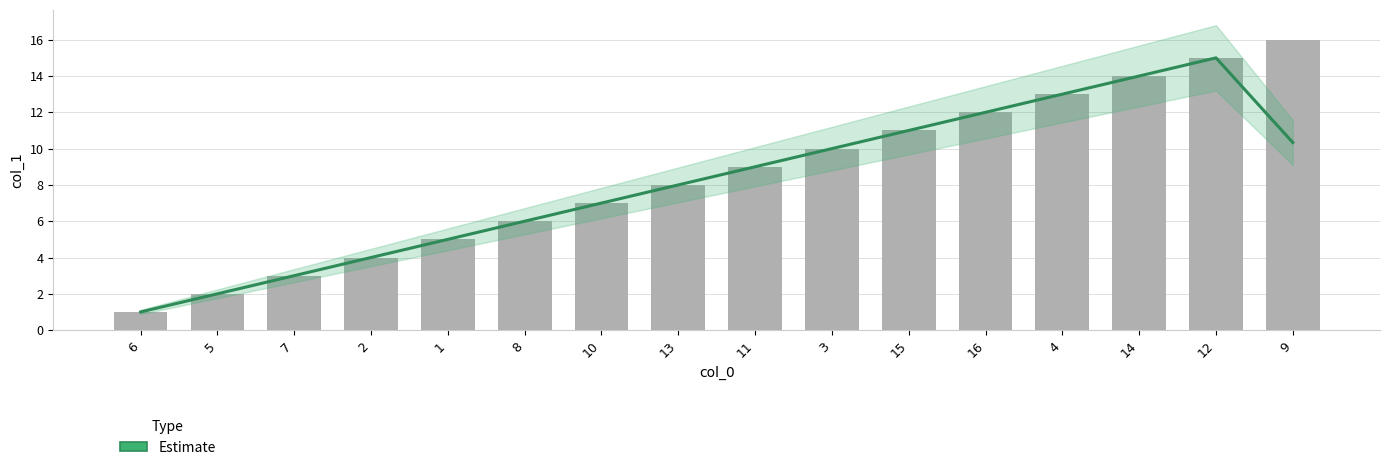

What is the label of the 15th bar from the right?

5